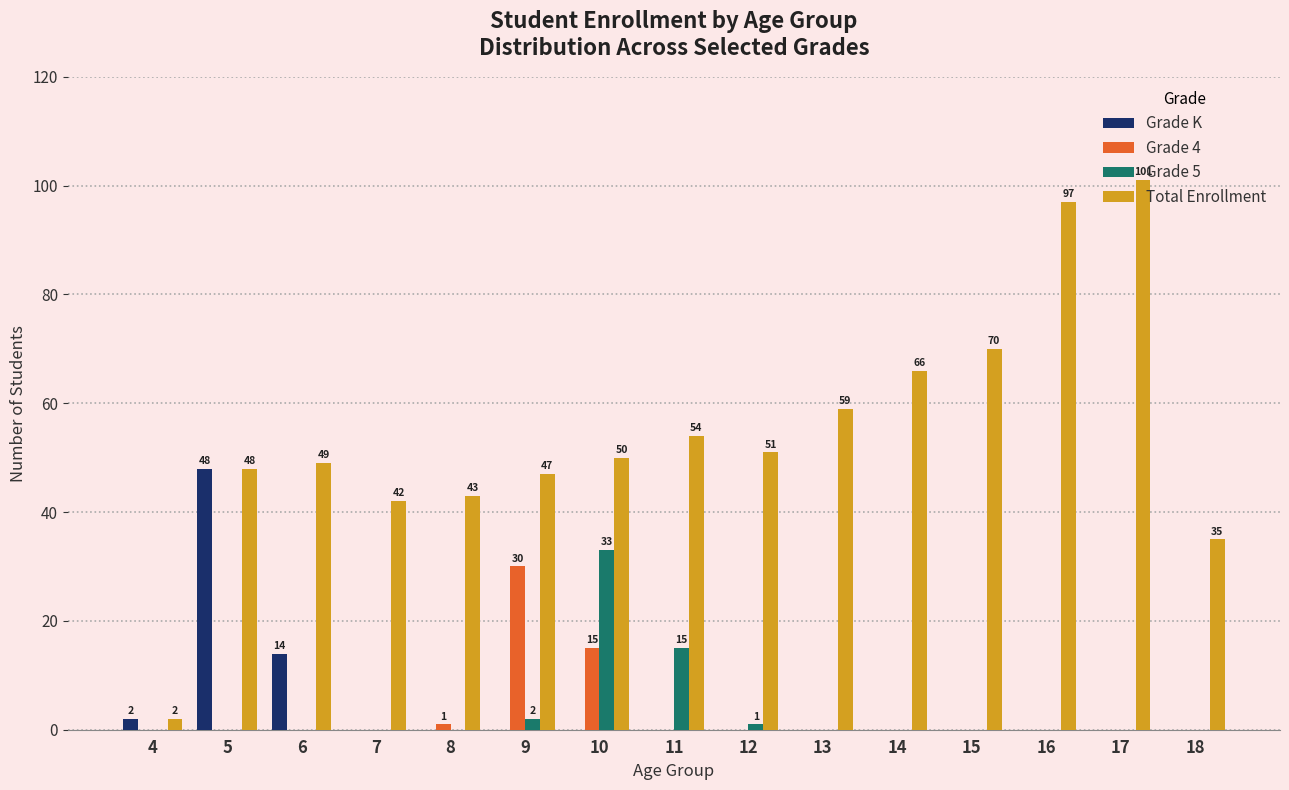

Reading left to right, extract all data points from this chart.

Grade K: 2	48	14	0	0	0	0	0	0	0	0	0	0	0	0
Grade 4: 0	0	0	0	1	30	15	0	0	0	0	0	0	0	0
Grade 5: 0	0	0	0	0	2	33	15	1	0	0	0	0	0	0
Total Enrollment: 2	48	49	42	43	47	50	54	51	59	66	70	97	101	35